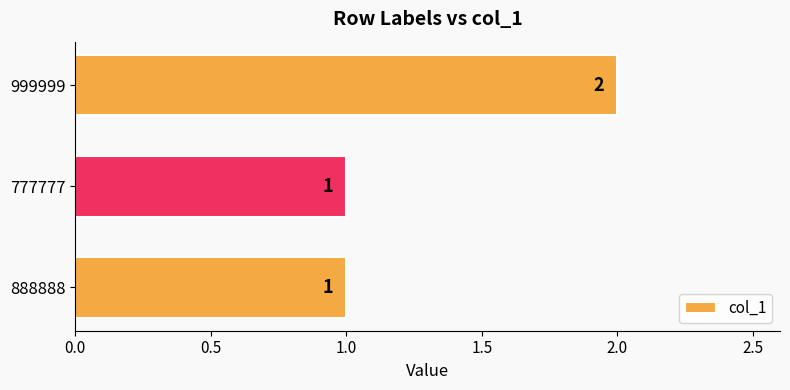

What is the sum of the values at 999999 and 777777?

3